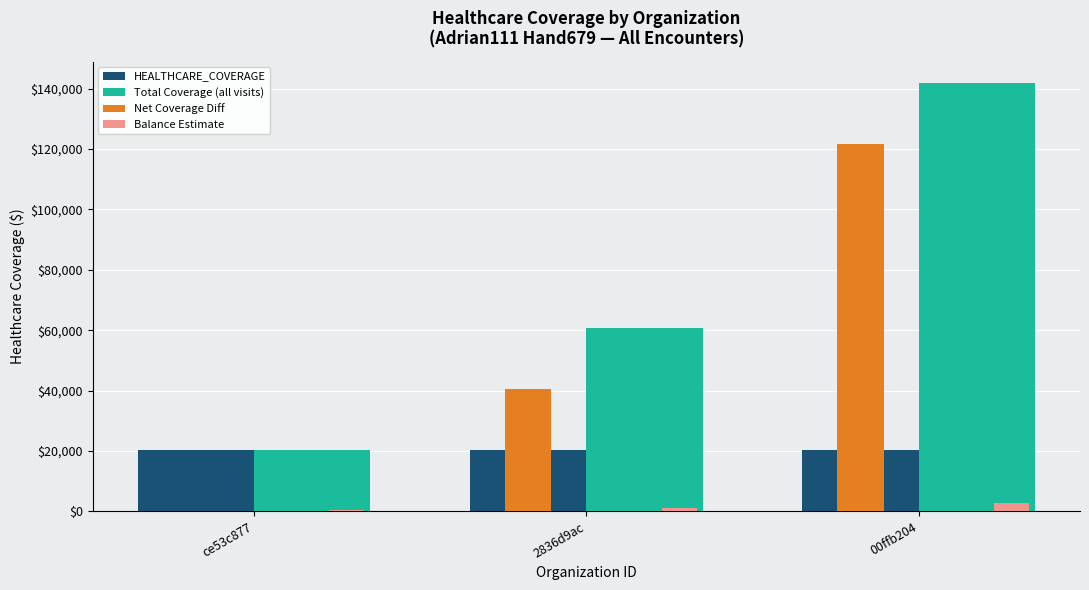

Reading left to right, what are all the values shown in this chart?

HEALTHCARE_COVERAGE: 20267.1	20267.1	20267.1
Total Coverage (all visits): 20267.1	60801.4	141869.9
Net Coverage Diff: 0.0	40534.3	121602.8
Balance Estimate: 405.3	1216.0	2837.4